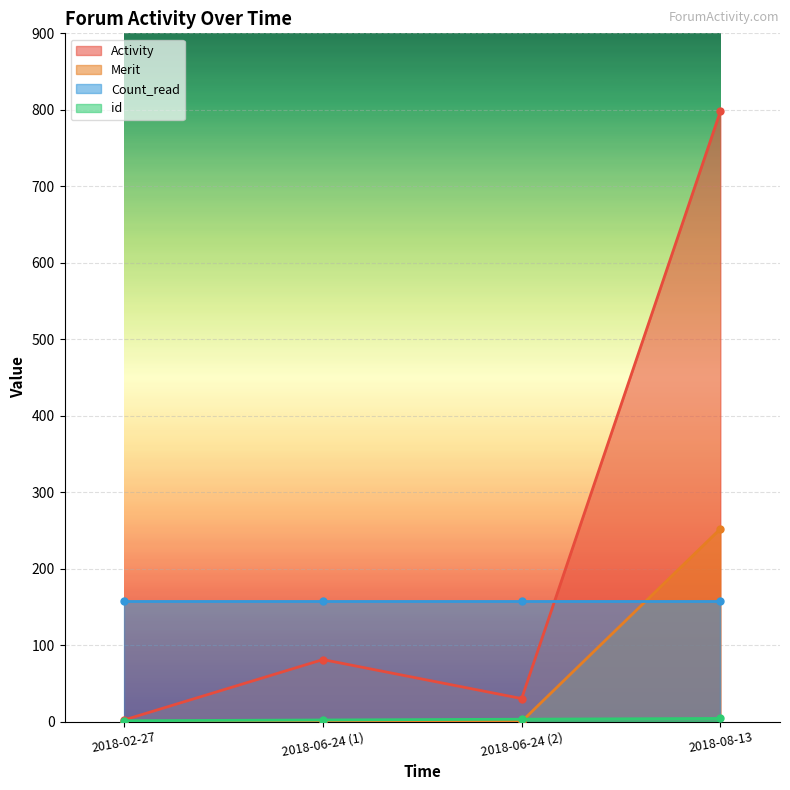

The Merit series shows 252 at 2018-08-13. True or false?

True